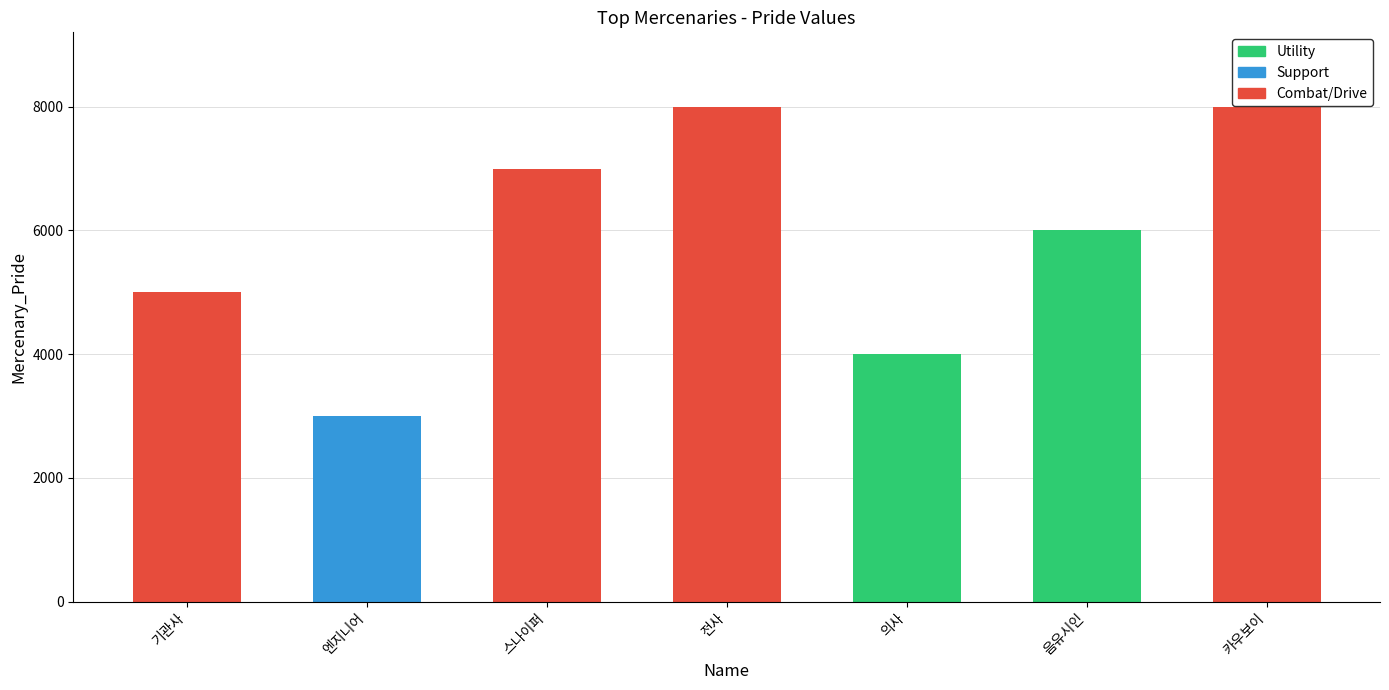

What is the approximate value at 의사?

4000